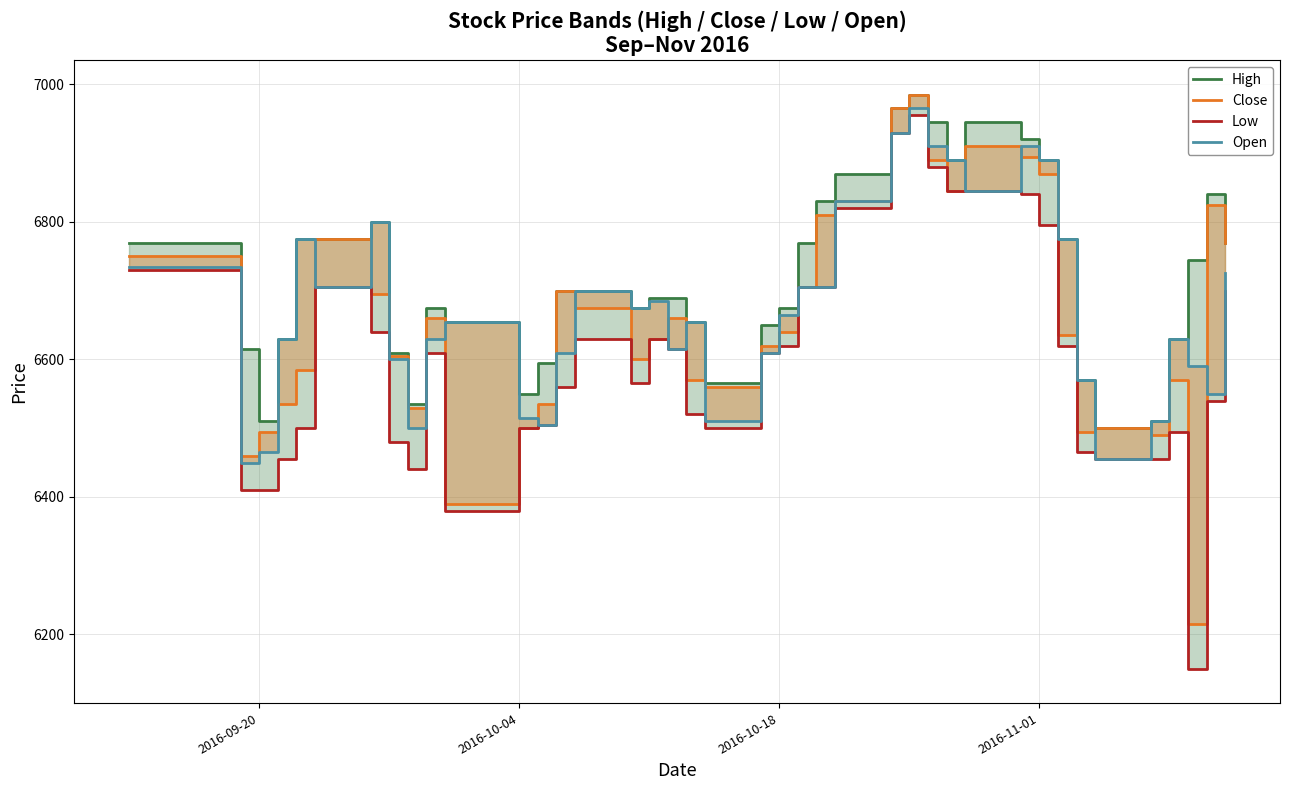

Which series has the widest spread of values?

Low